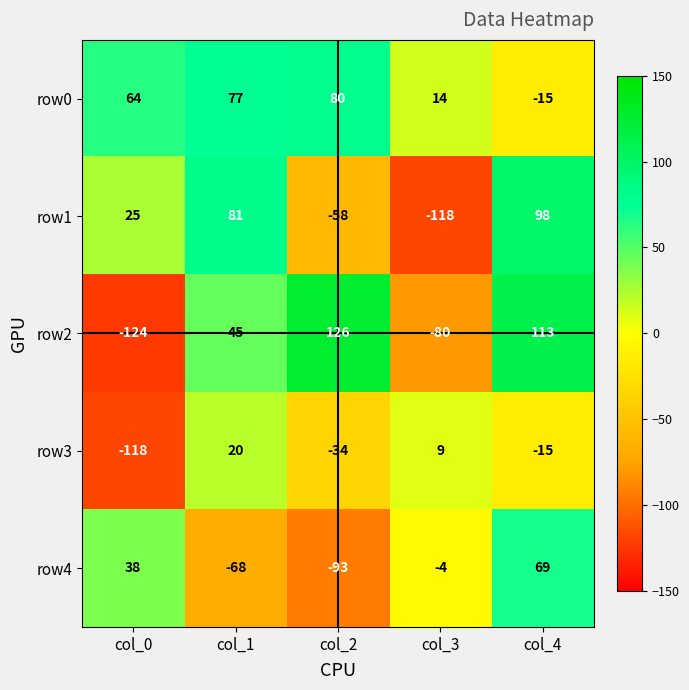

Rank the categories by row2 value from highest to lowest.

col_2, col_4, col_1, col_3, col_0